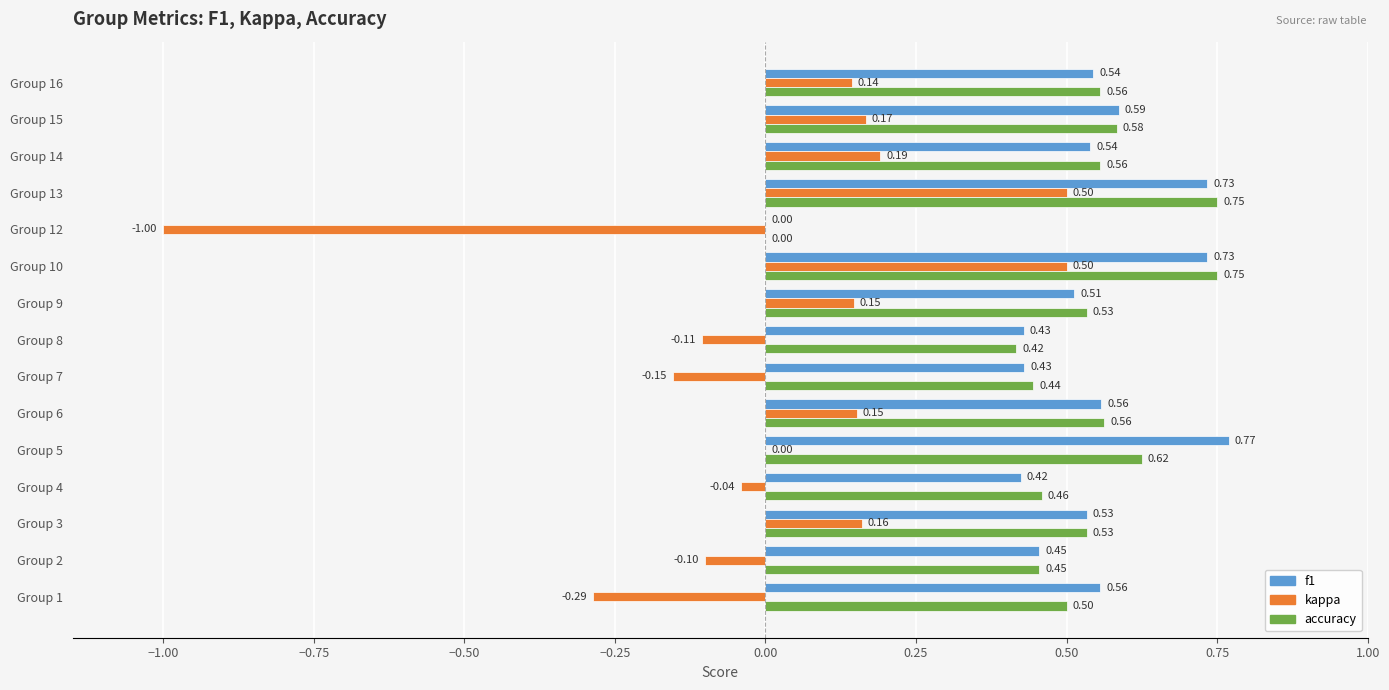

Which series has the largest total across all categories?

f1